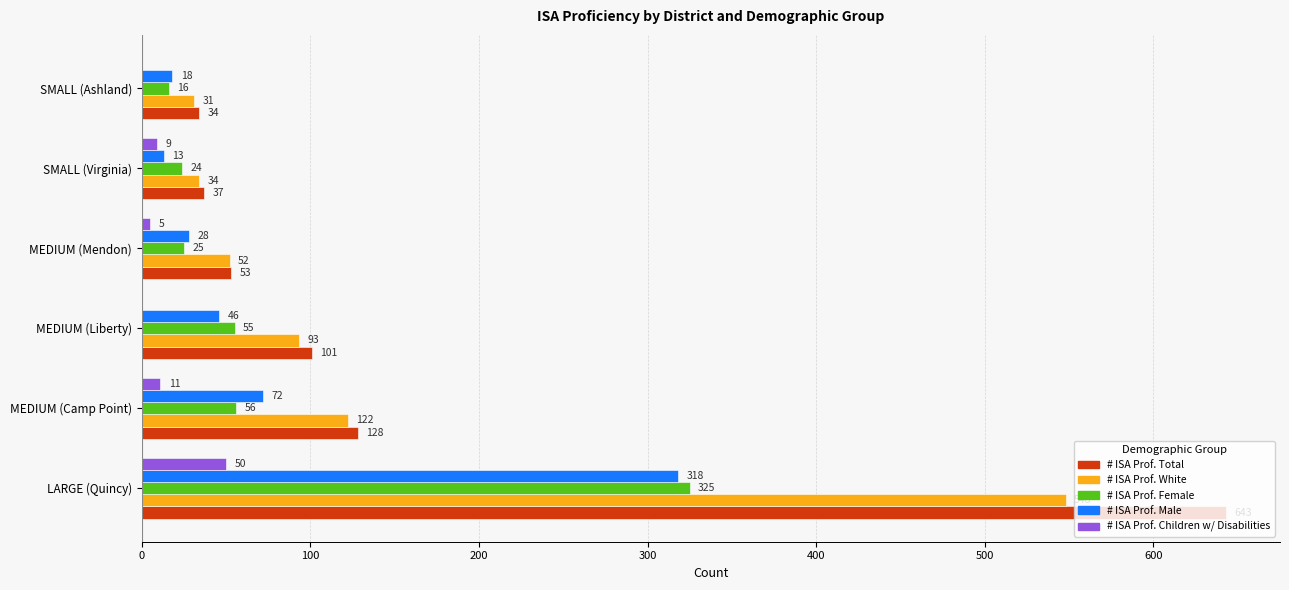

What is the total value across all series at SMALL (Virginia)?

117